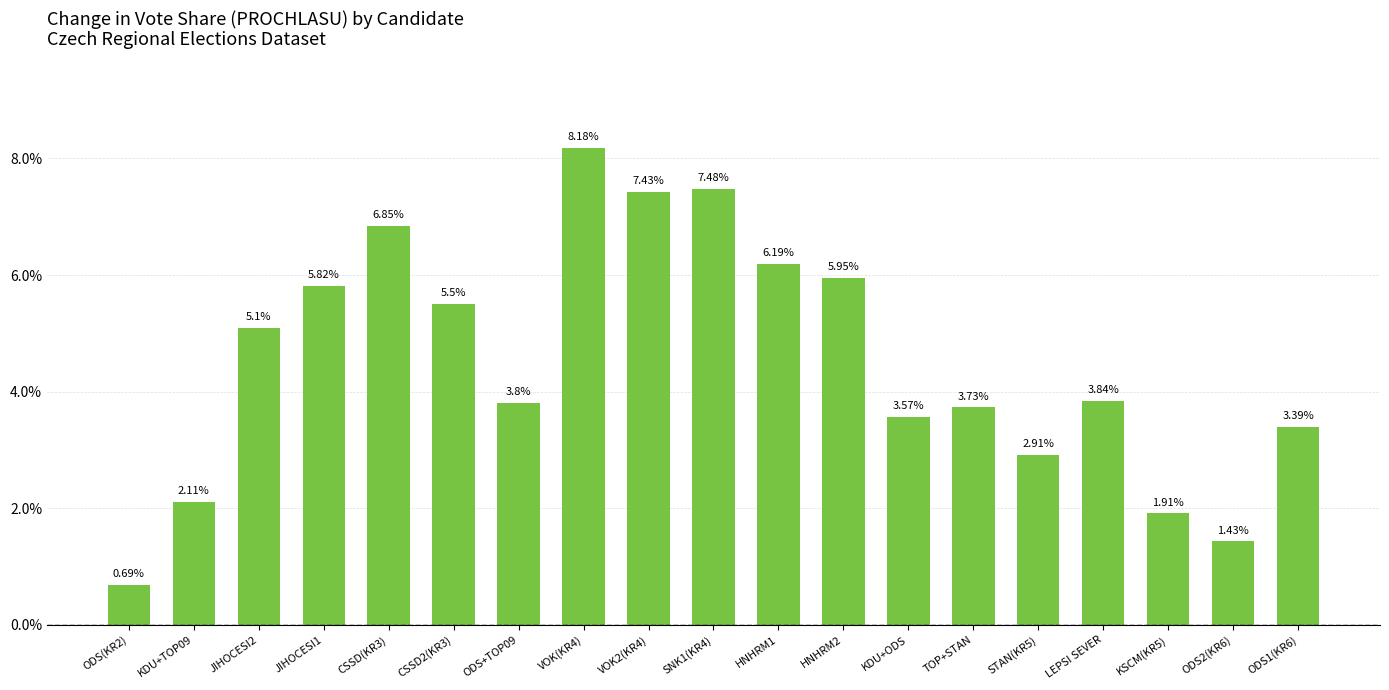

What is the average value?

4.5